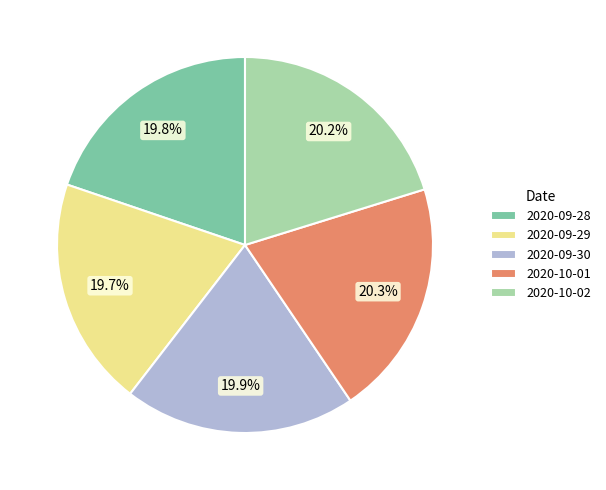

Approximately how many times larger is the value at 2020-10-01 compared to 2020-09-29?

1.0